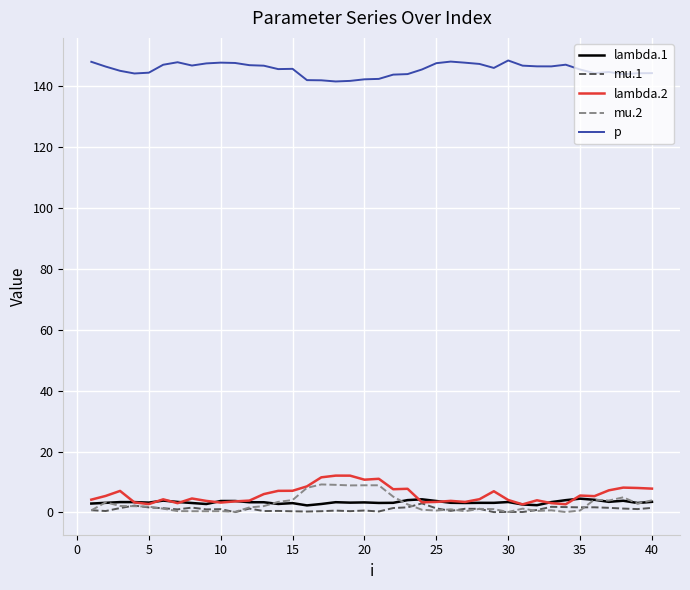

True or false: mu.1 and p intersect in this chart.

False